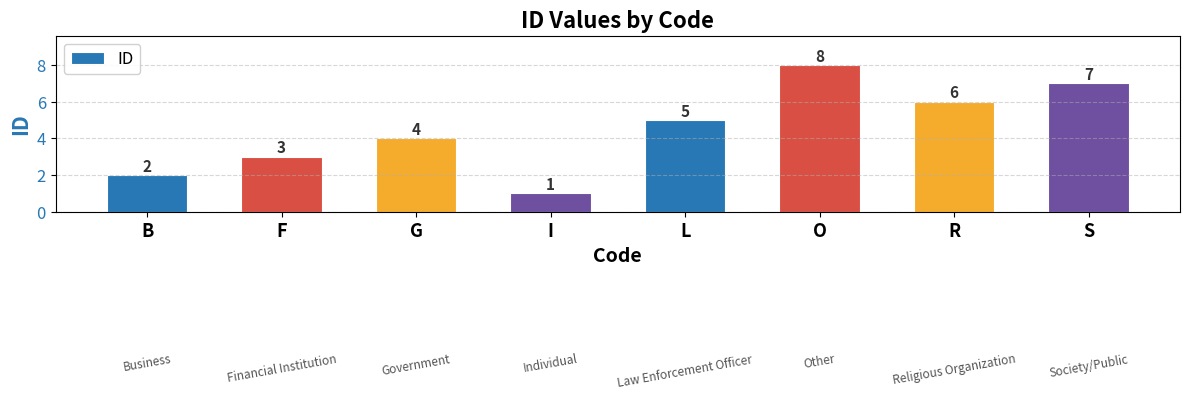

Is it true that the value at O is 8?

True